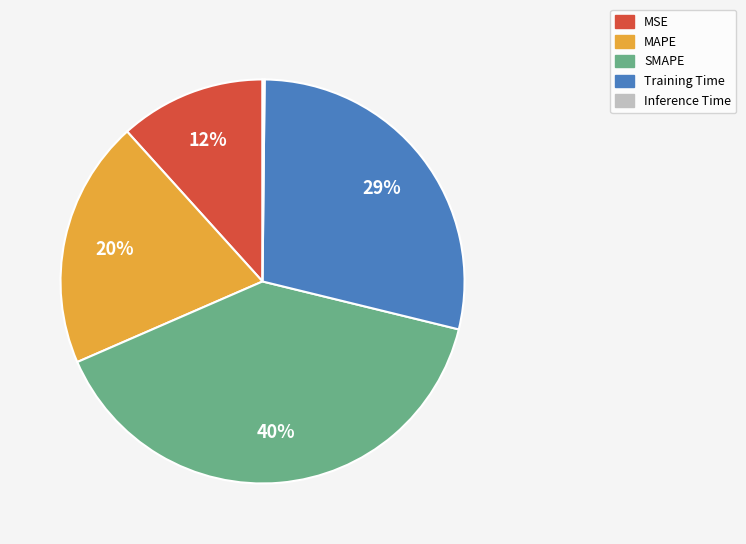

Is it true that MSE is 1% of the pie?

False